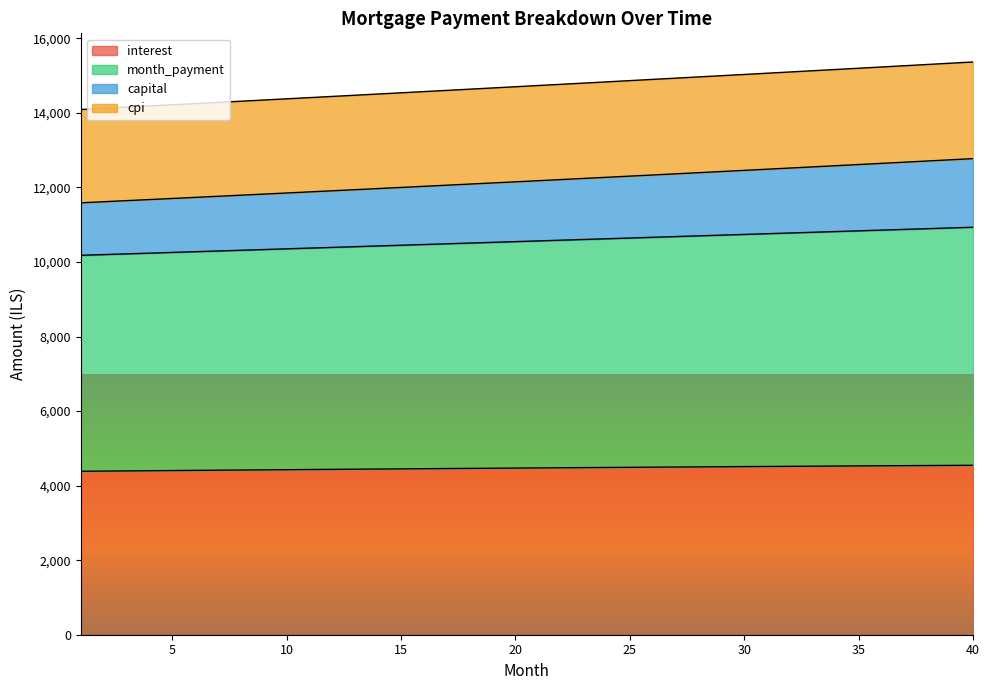

What is the lowest value of the interest series?

4385.9